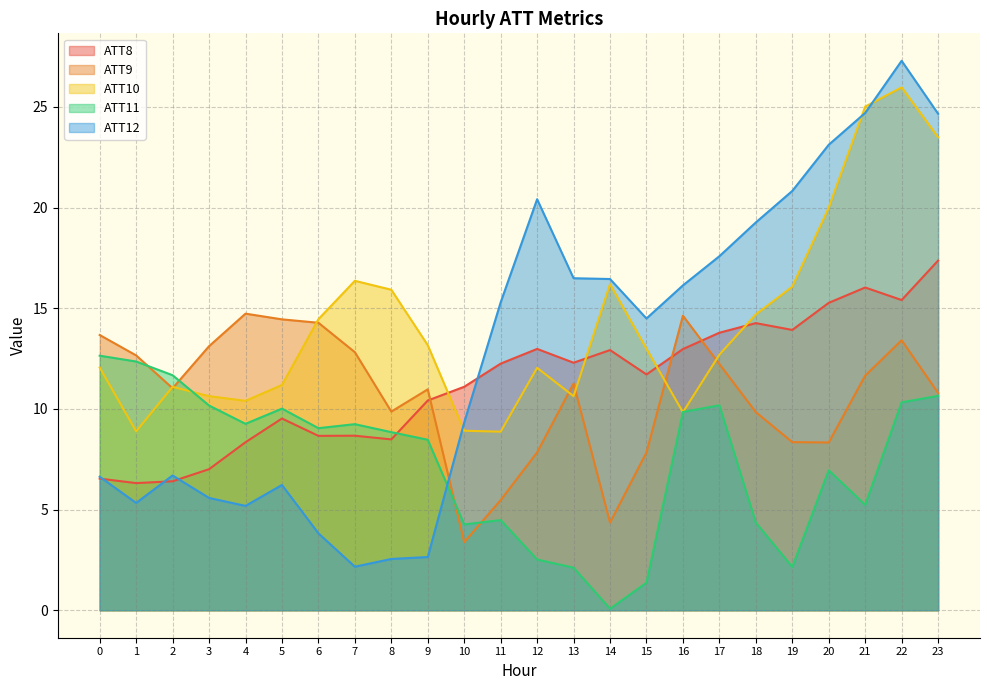

Which has a higher value, 0 or 22?

22